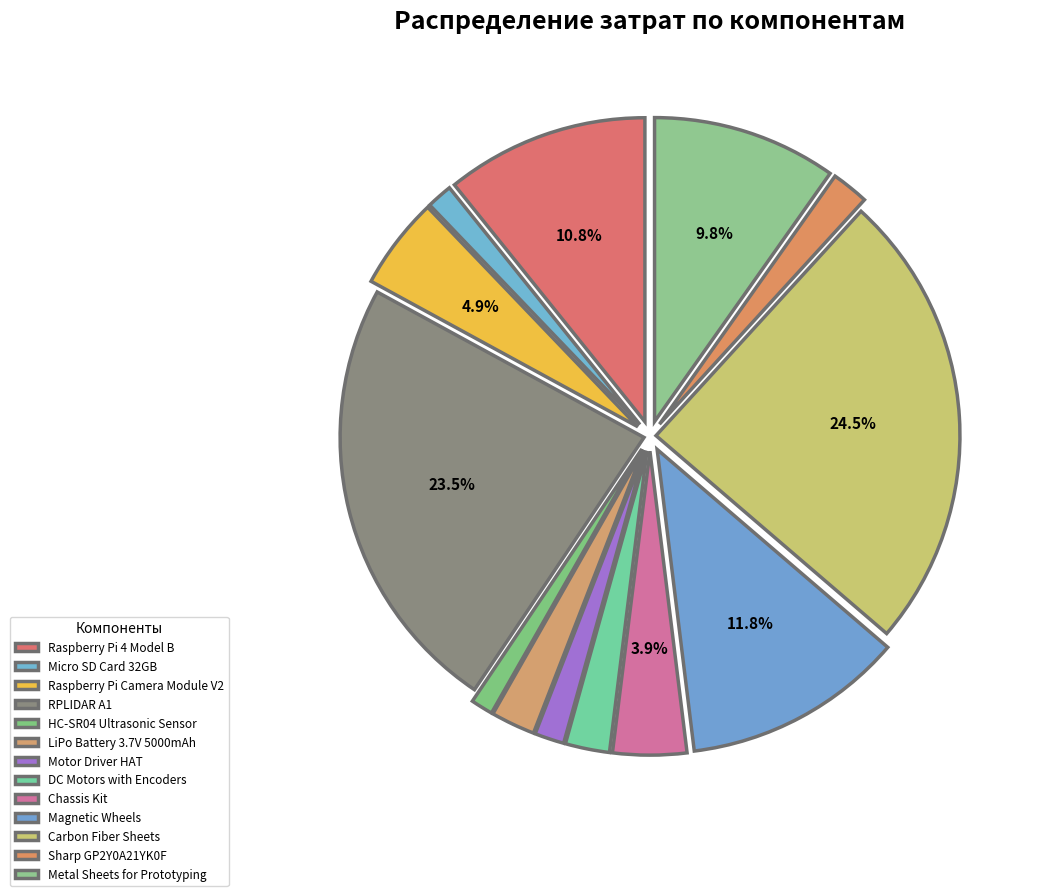

Is there any slice that represents more than half of the pie?

No